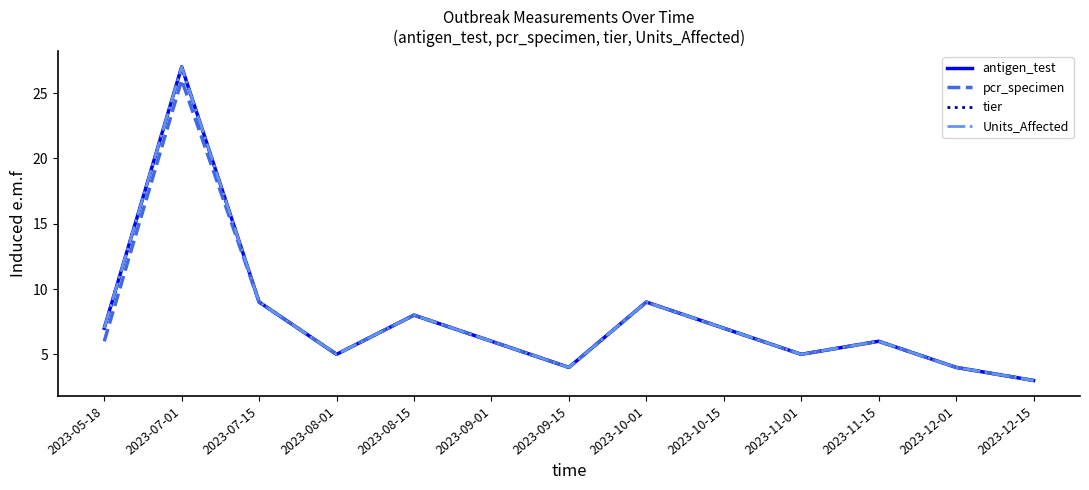

What is the minimum value for Units_Affected?

3